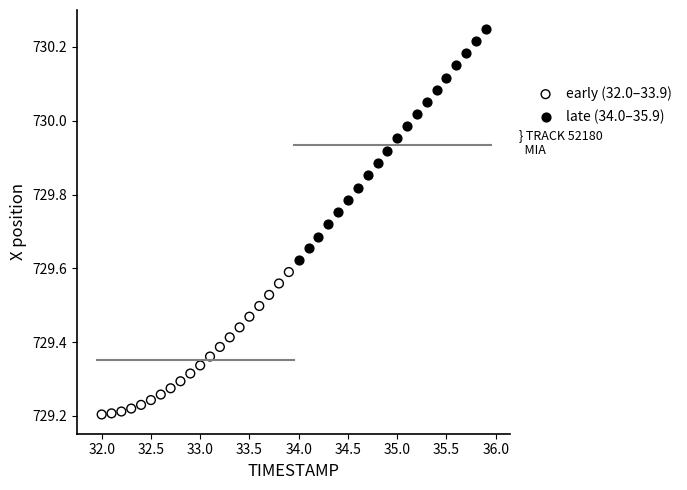

What are all the series names shown in the legend?

early (32.0–33.9), late (34.0–35.9)